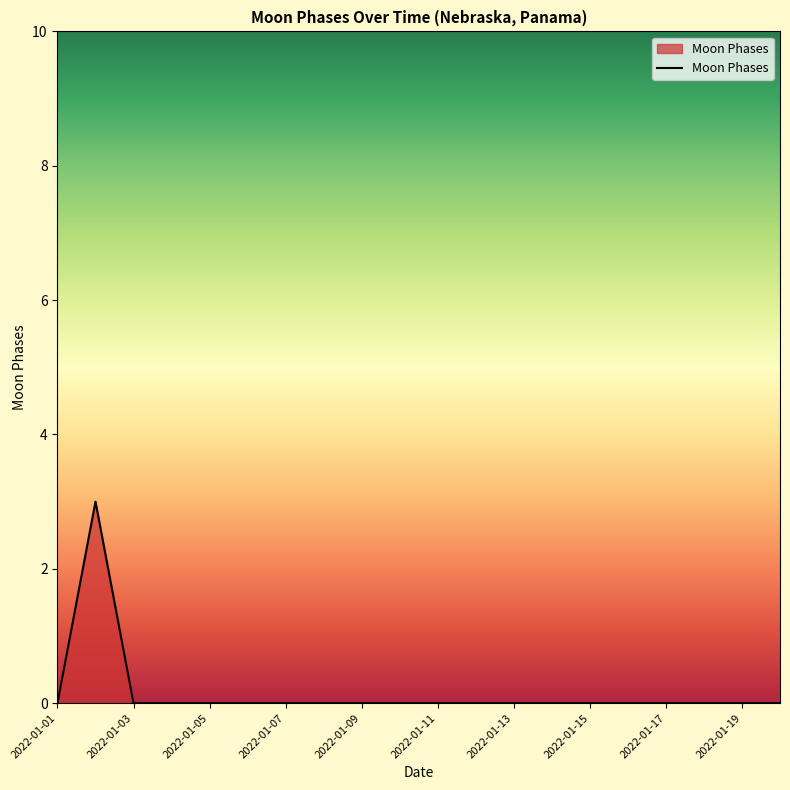

What is the greatest value displayed?

3